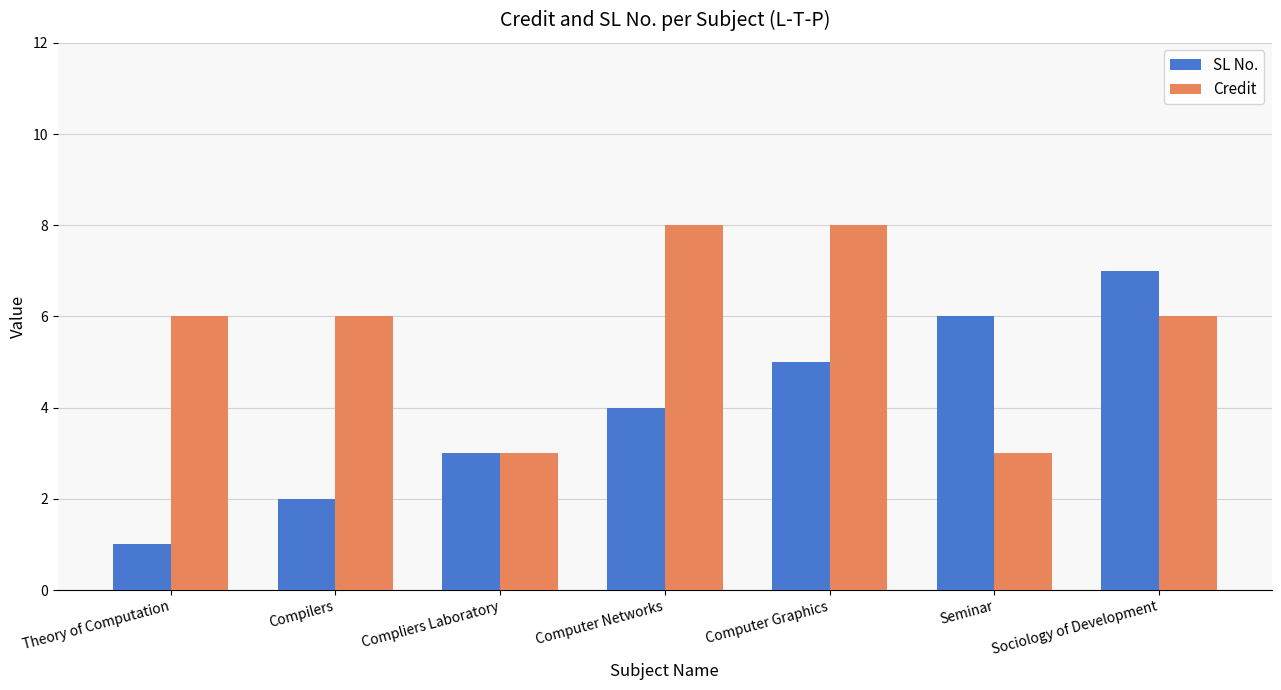

Is the value of SL No. at Theory of Computation greater than the value of Credit at Computer Graphics?

No